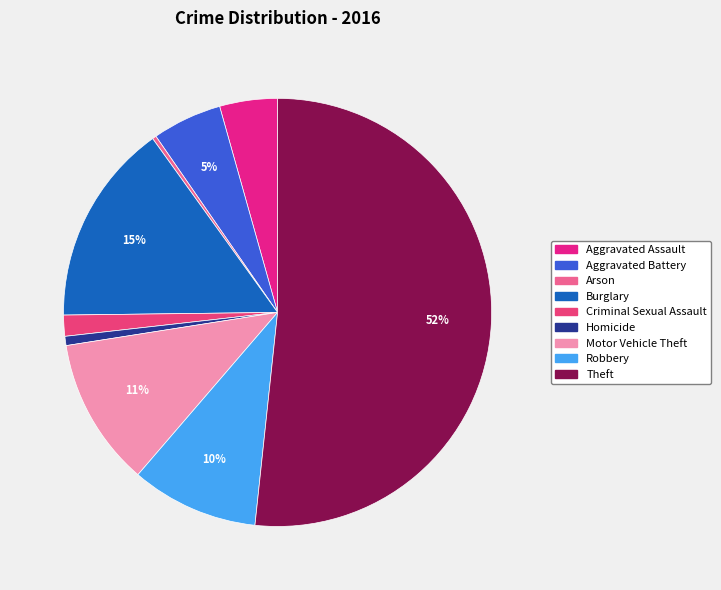

Which slice is the largest?

Theft